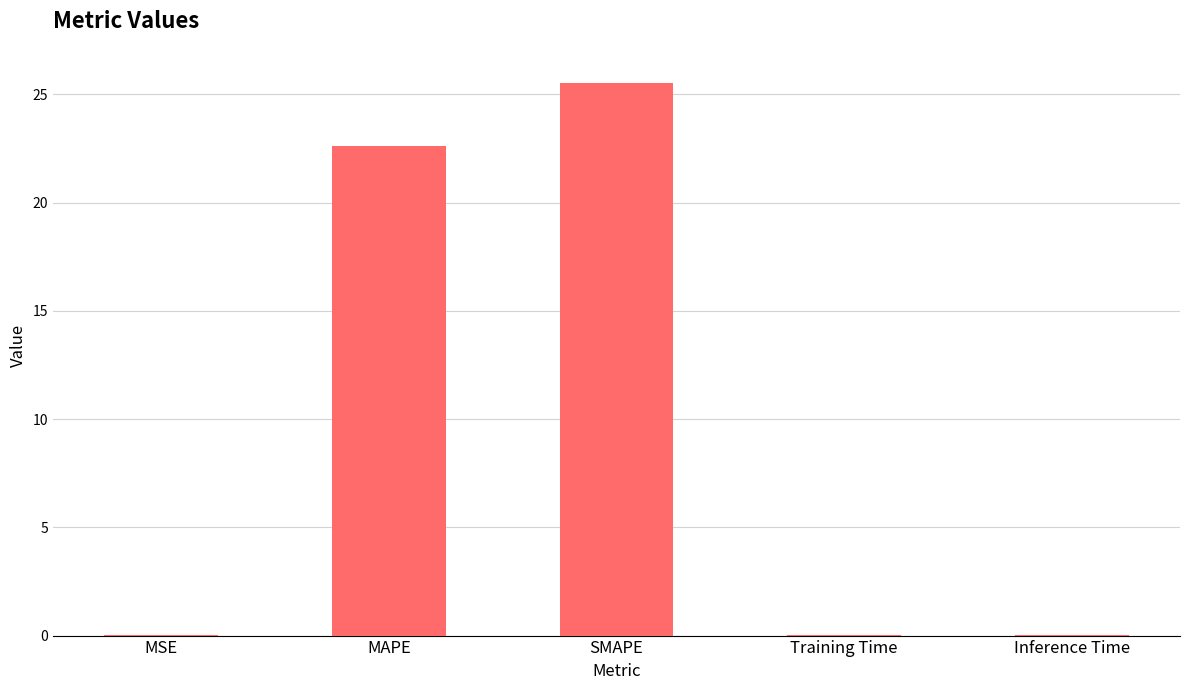

What is the maximum value shown in the chart?

25.5